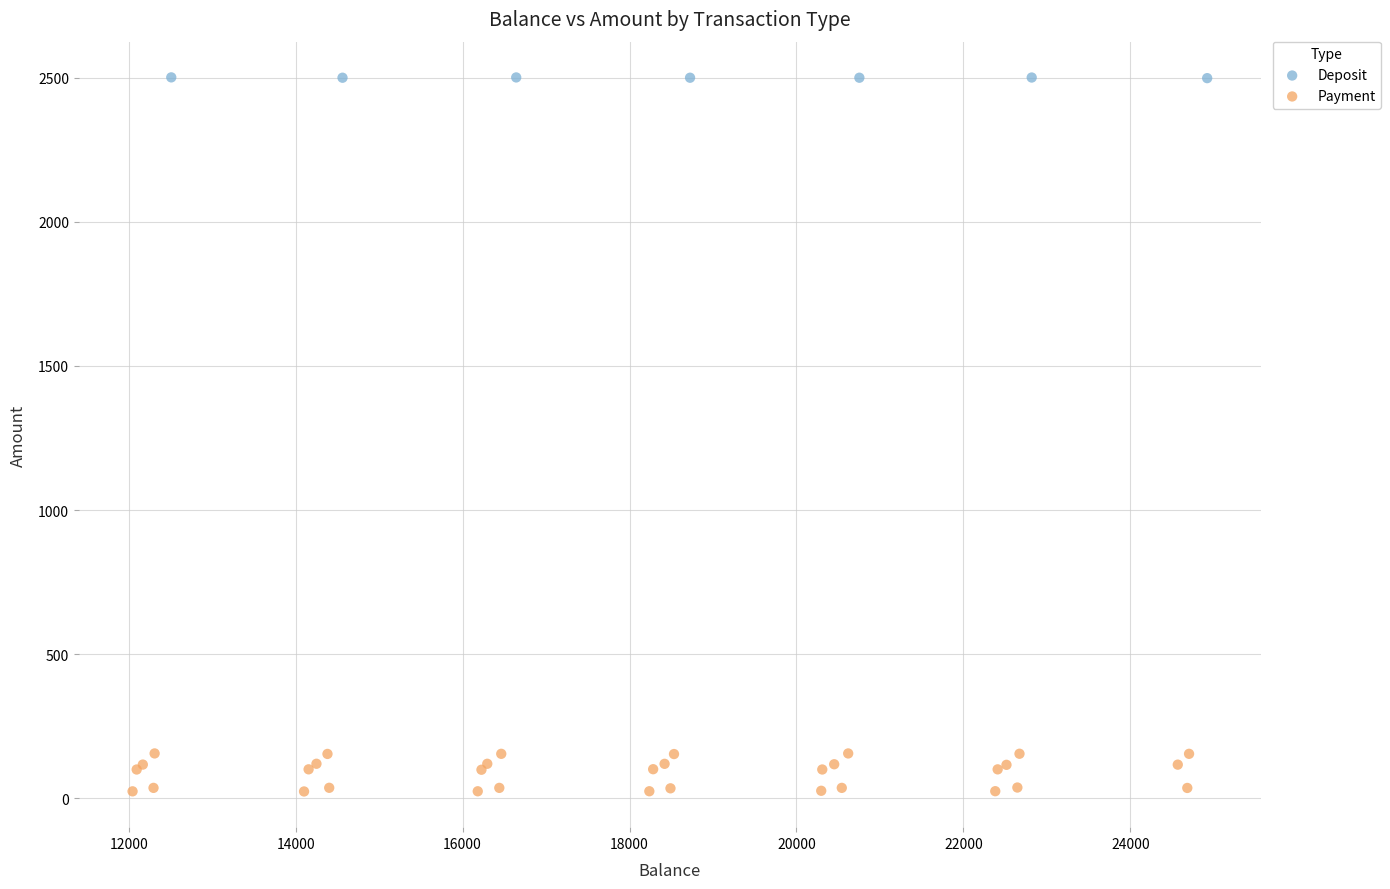

Which series contains the highest Y value?

Deposit